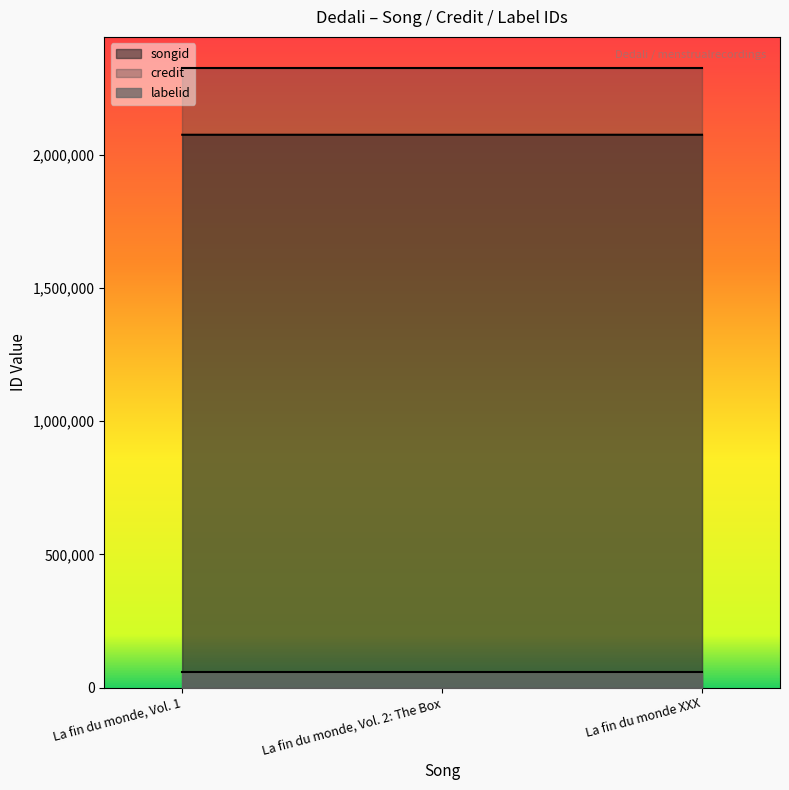

Is it true that songid equals 2075118 at La fin du monde, Vol. 2: The Box?

True